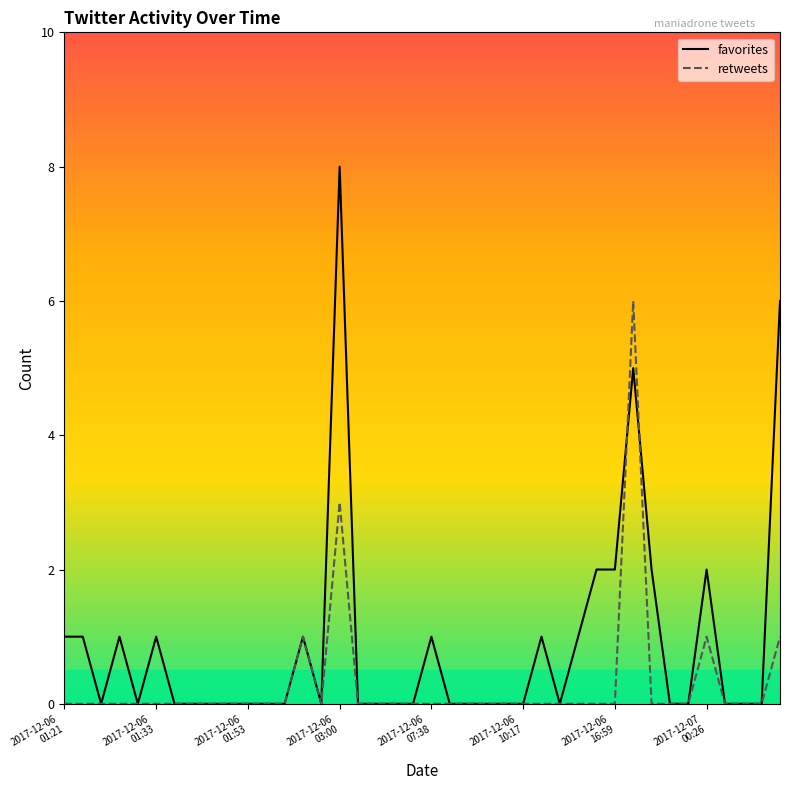

What is the maximum value for retweets?

6